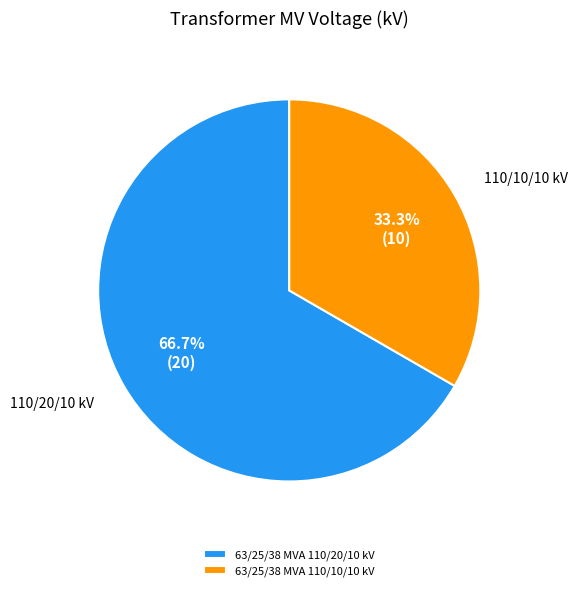

What percentage is NOT represented by 63/25/38 MVA 110/20/10 kV?

33.3%